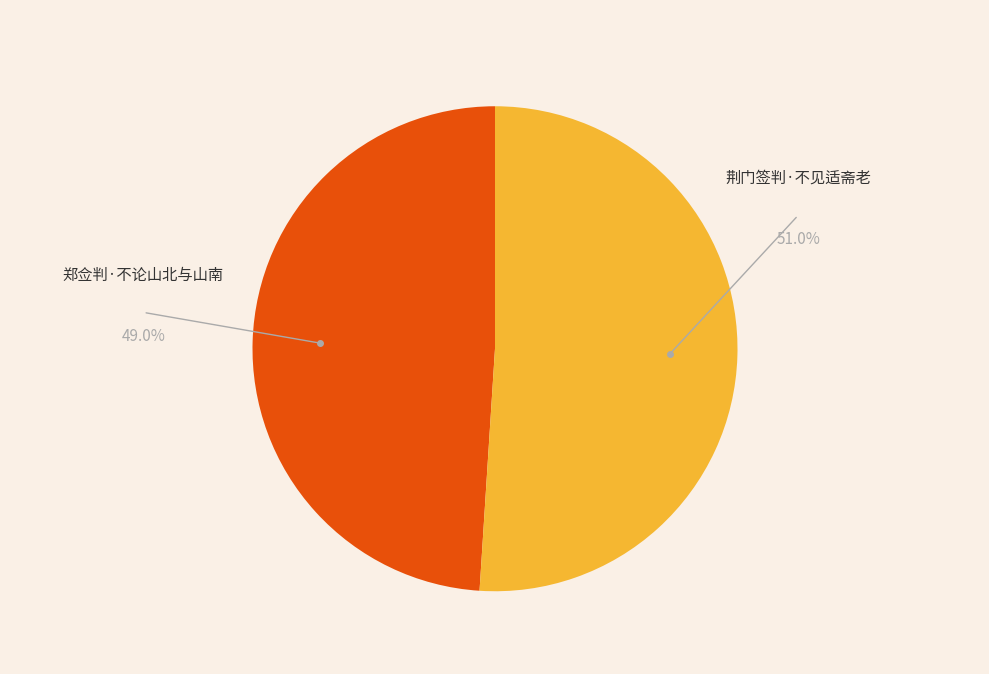

Is the sum of 郑佥判·不论山北与山南 and 荆门签判·不见适斋老 greater than half?

Yes